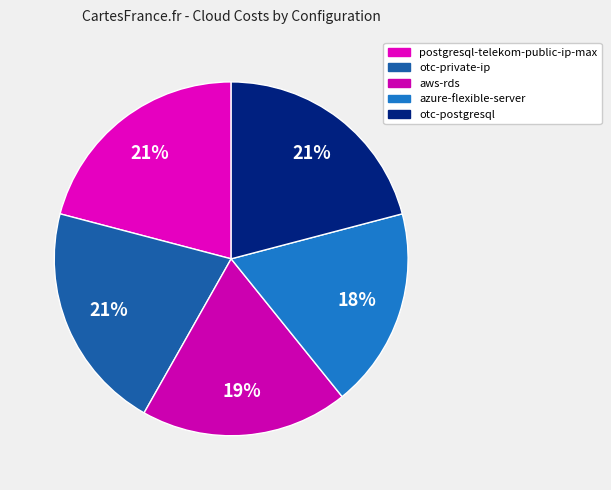

What percentage is NOT represented by otc-postgresql?

79.1%